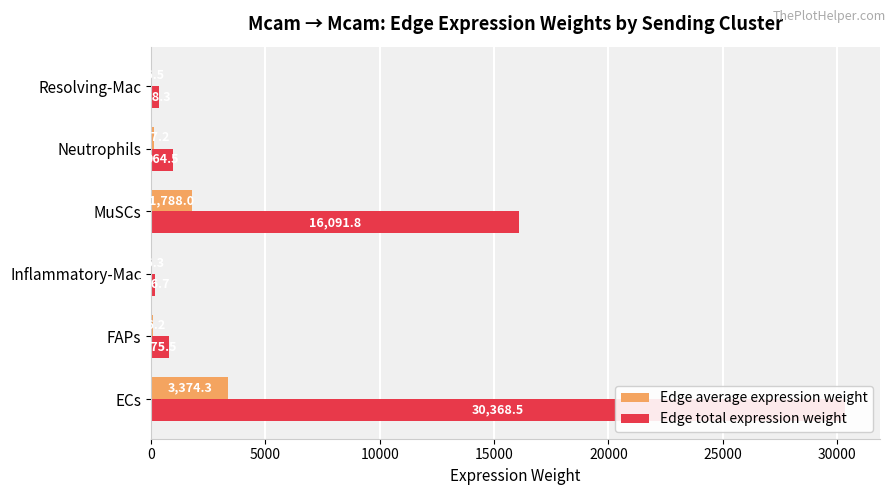

What value does the Edge total expression weight series have at MuSCs?

16091.8